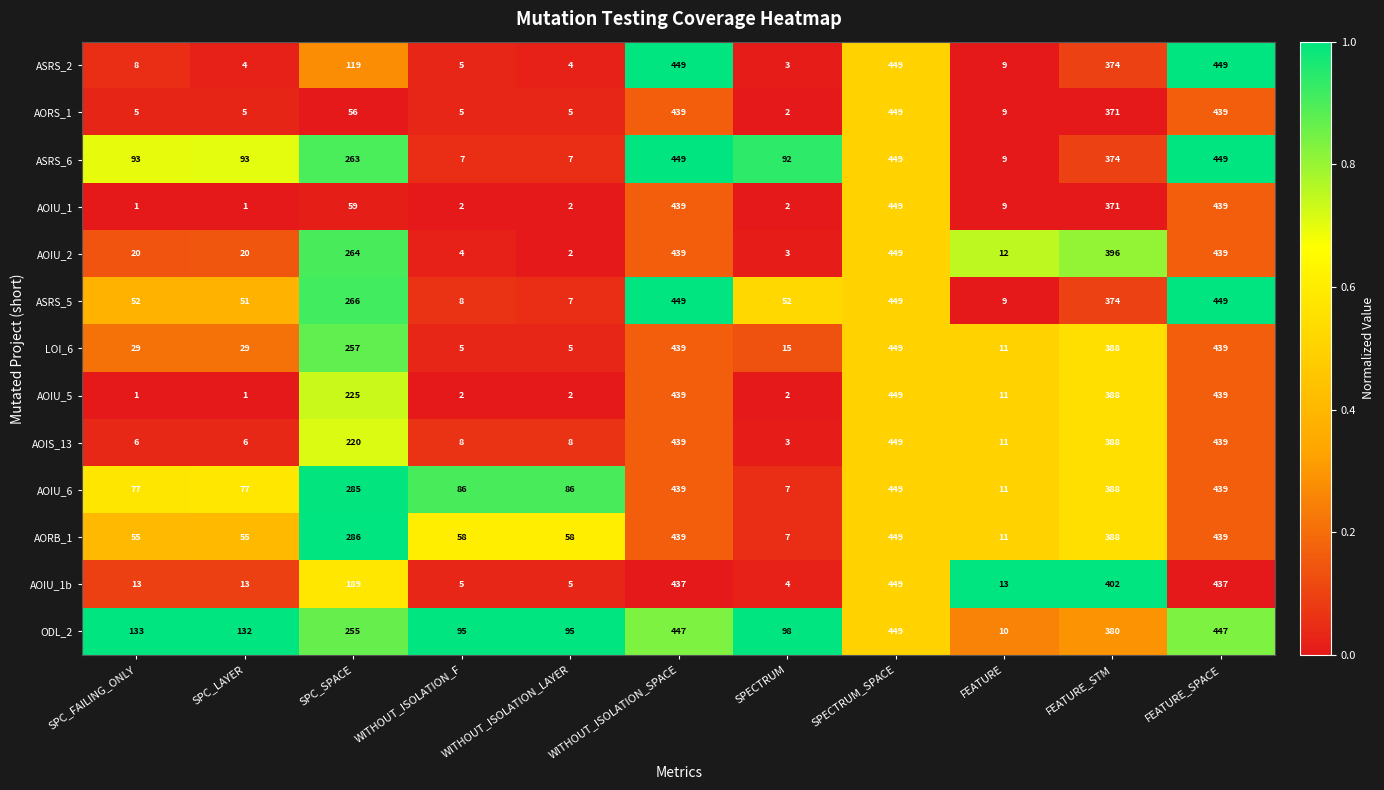

How many series are shown in this chart?

13